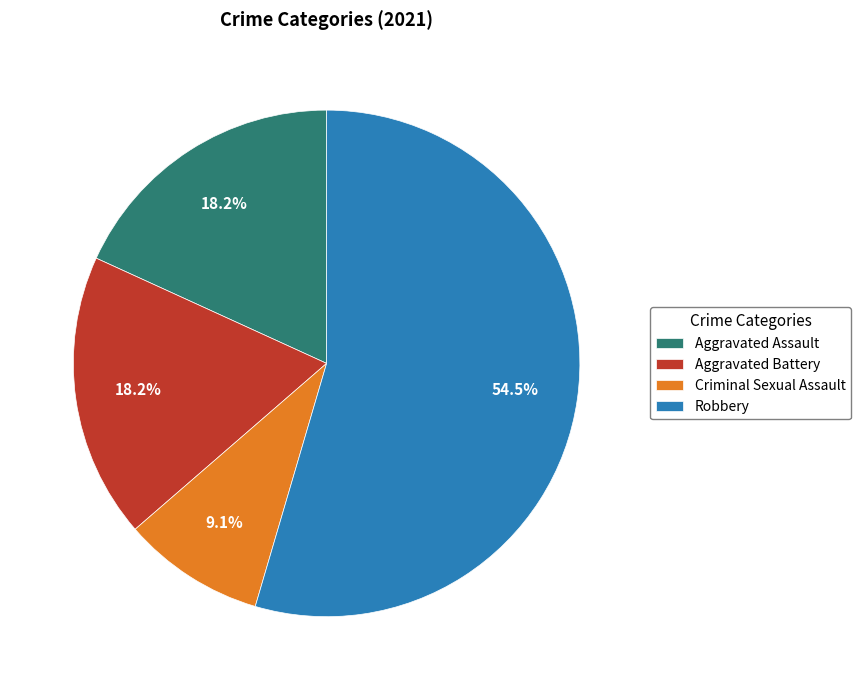

To the nearest percent, what percentage of the pie is Criminal Sexual Assault?

9%